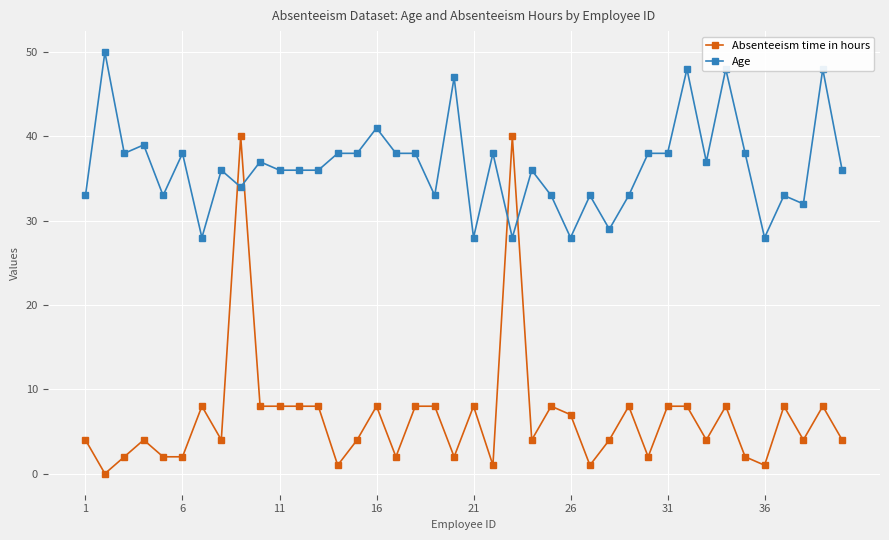

Which series has the largest total across all categories?

Age